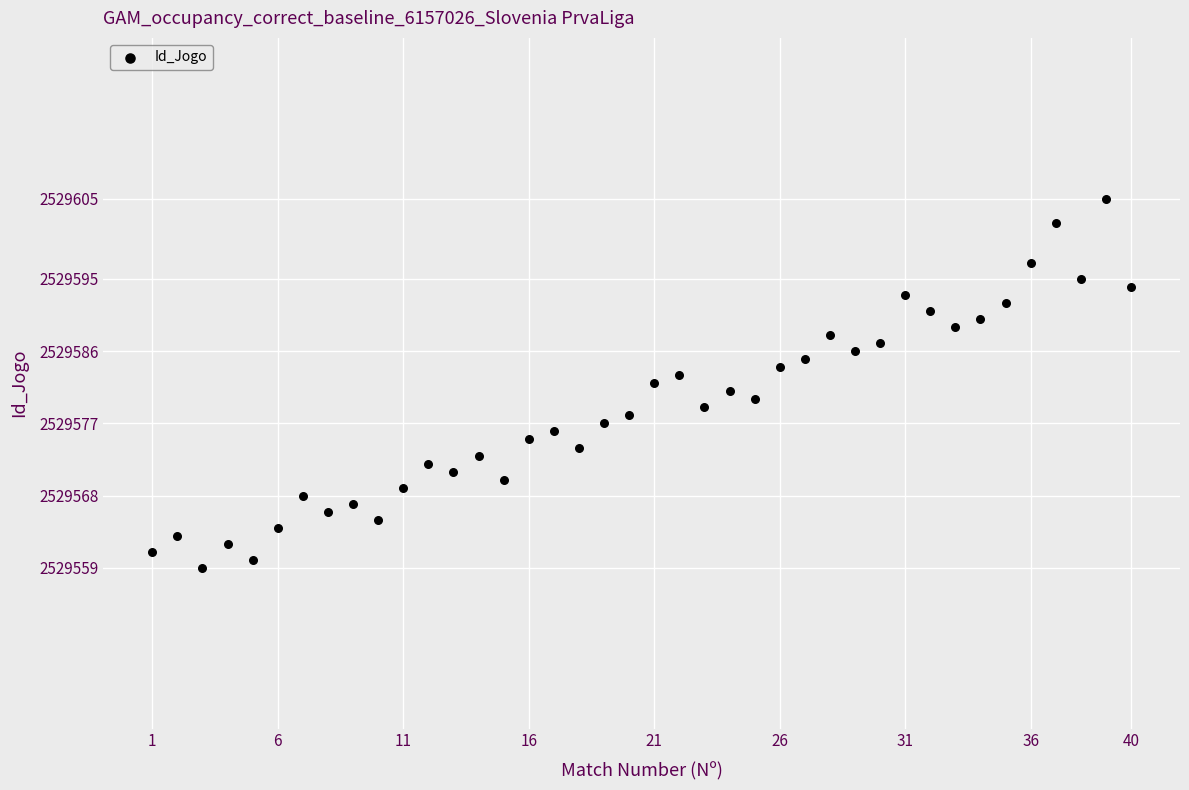

What is the range of X values (max minus min)?

39